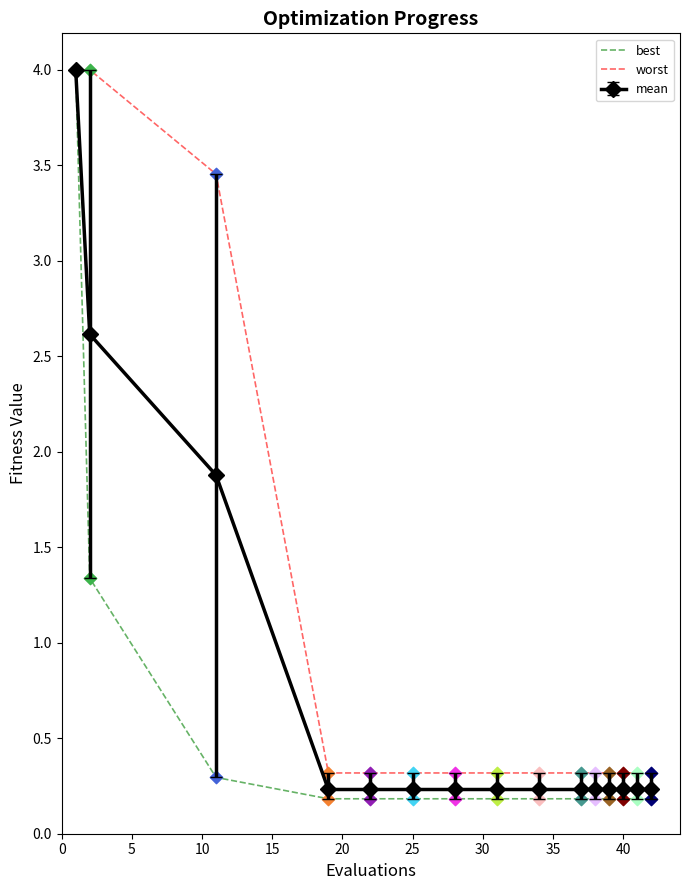

What is the maximum value shown in the chart?

4.0